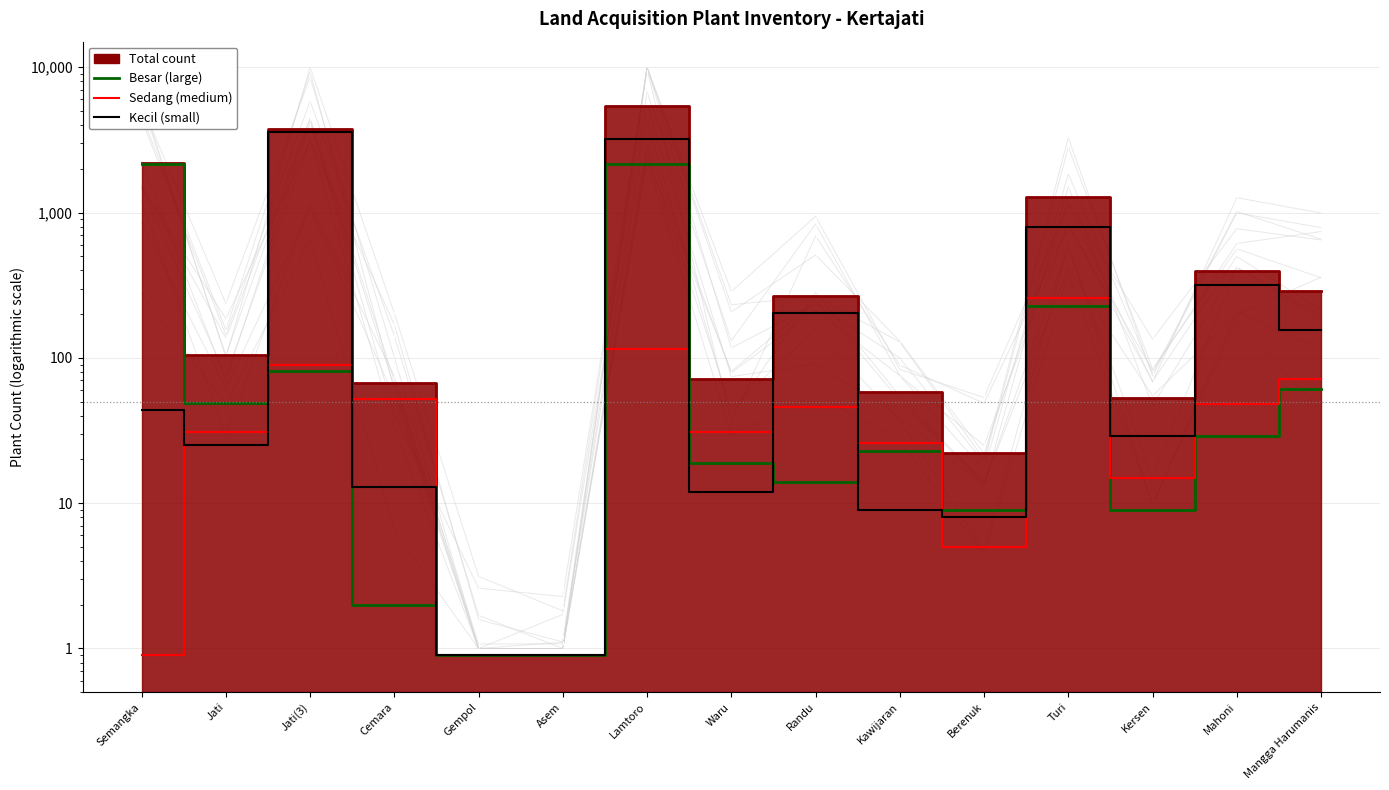

What is the difference between the Sedang values at Turi and Berenuk?

254.0